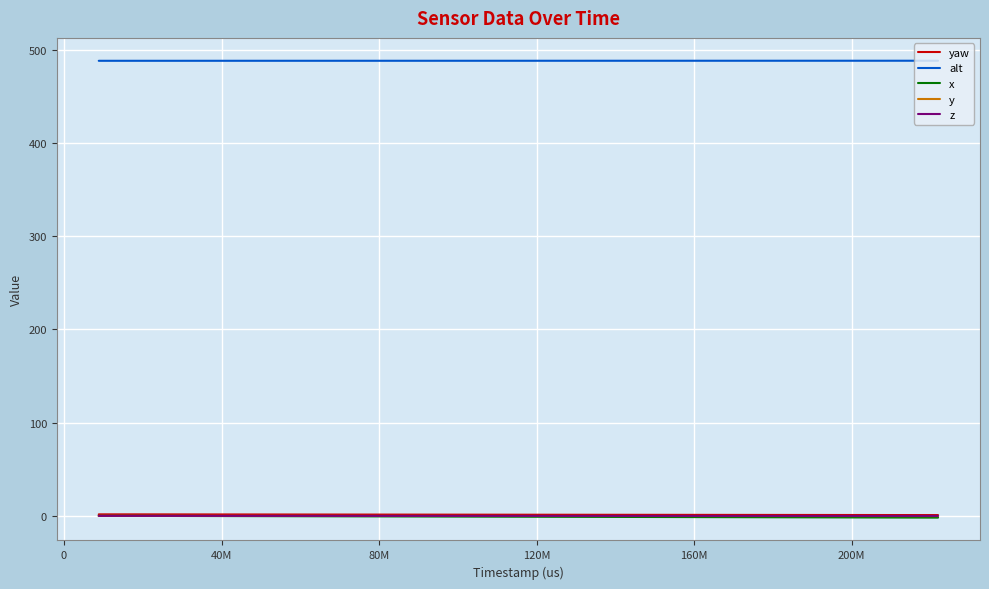

True or false: yaw and alt intersect in this chart.

False